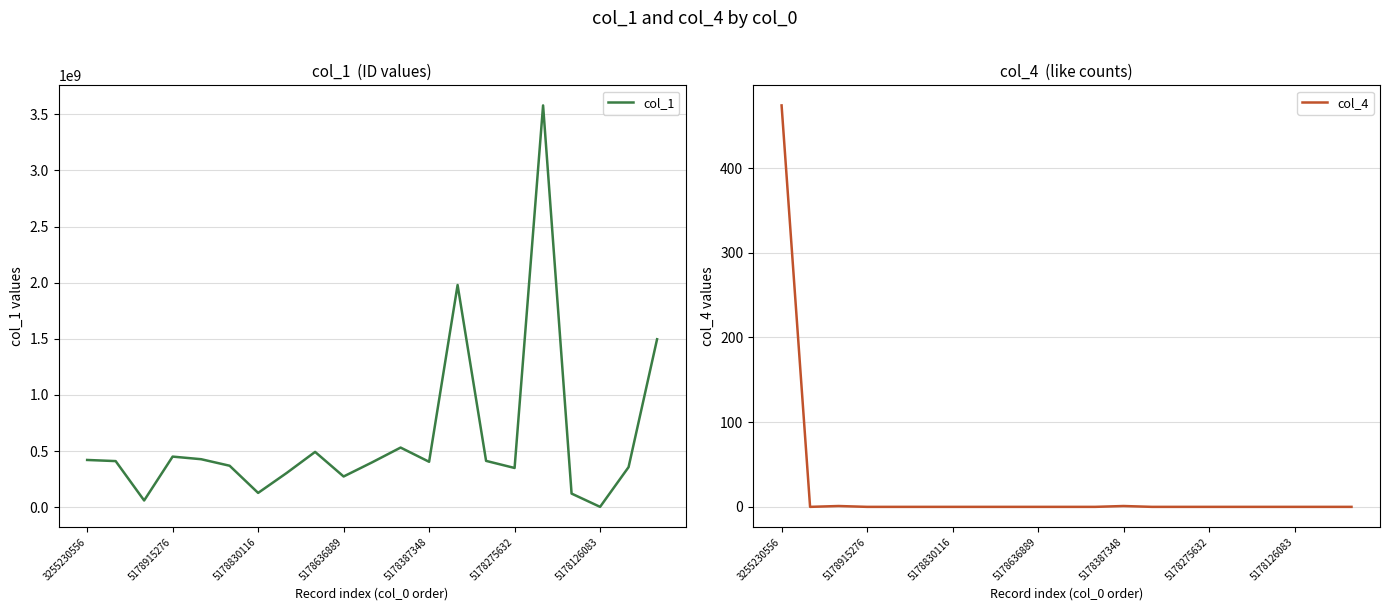

How many values in the col_1 series are below 404344726?

10